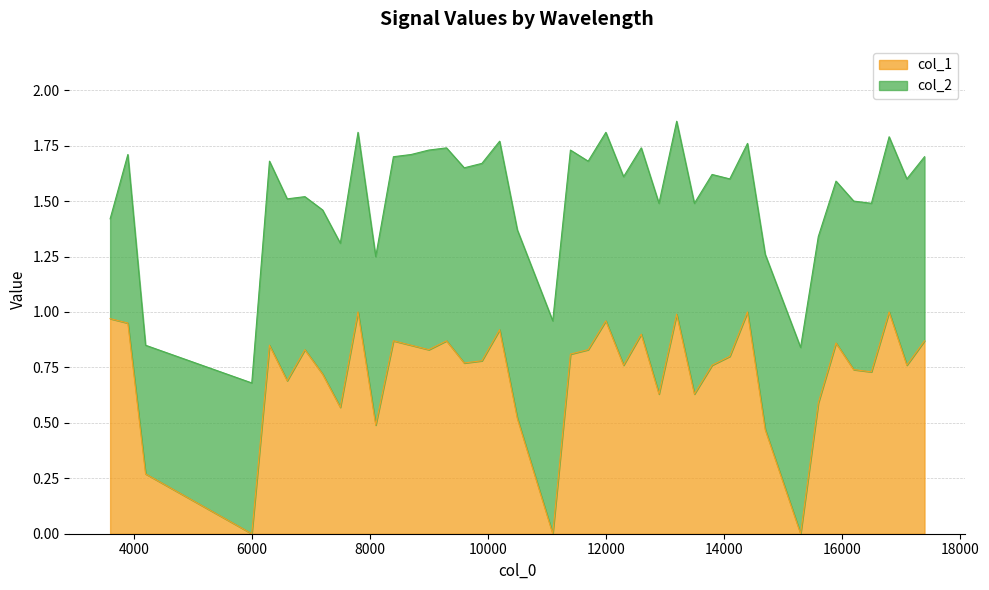

Which label corresponds to the largest value in the chart?

7800.1